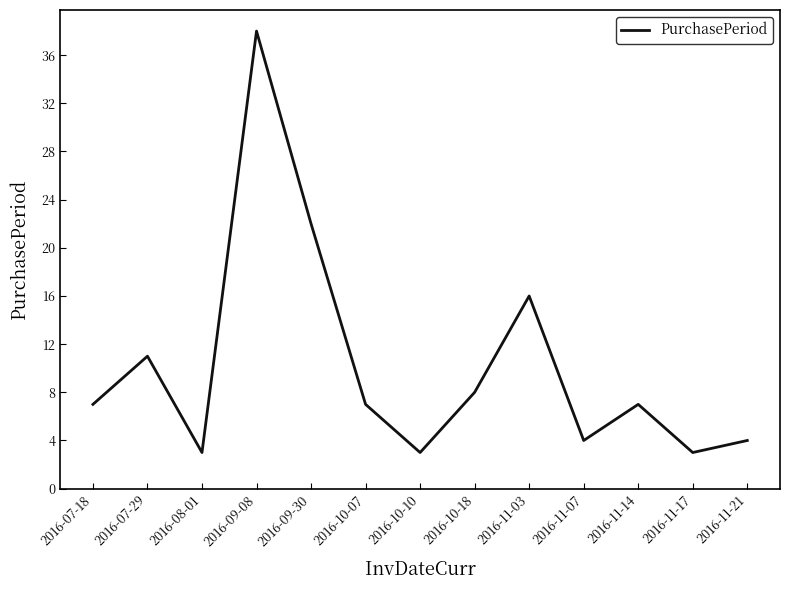

What is the difference between the values at 2016-09-30 and 2016-11-03?

6